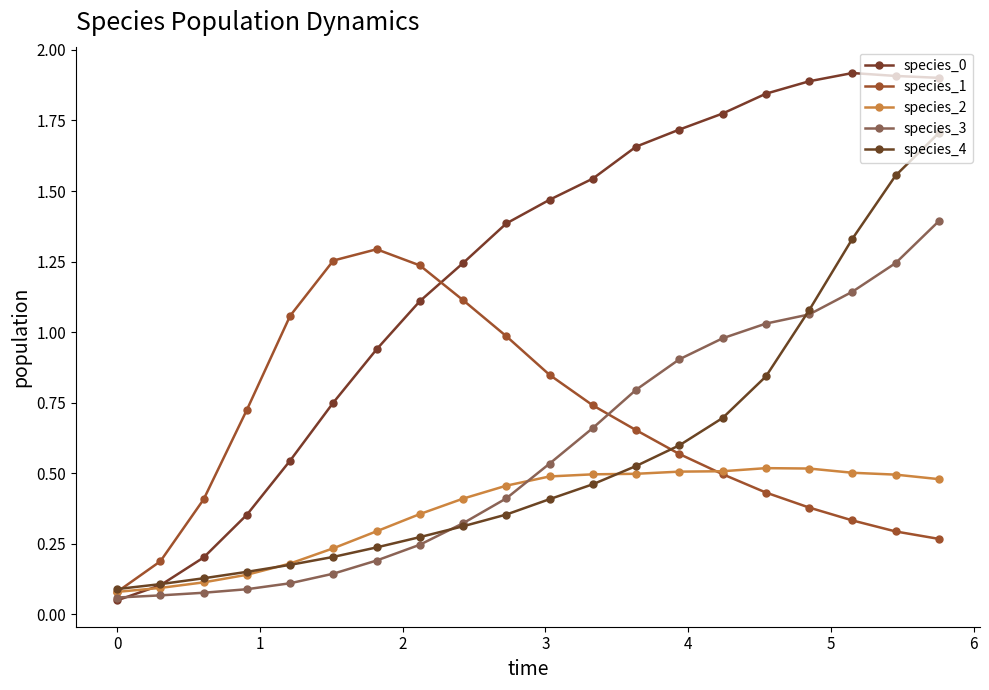

Does the chart have visible grid lines?

No